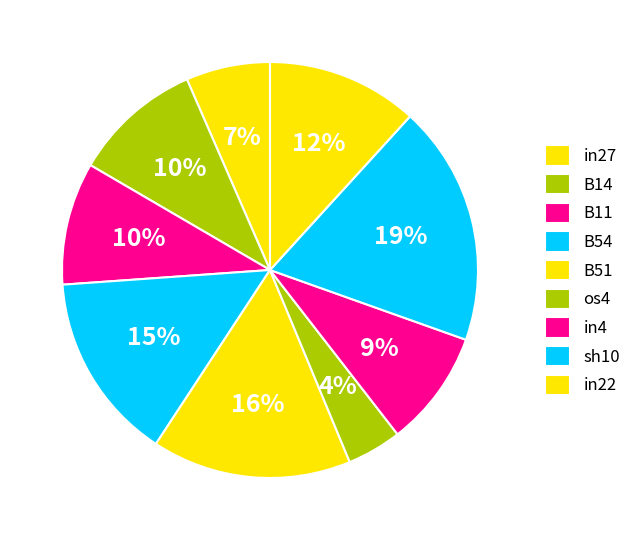

Is B14 the majority of the pie?

No